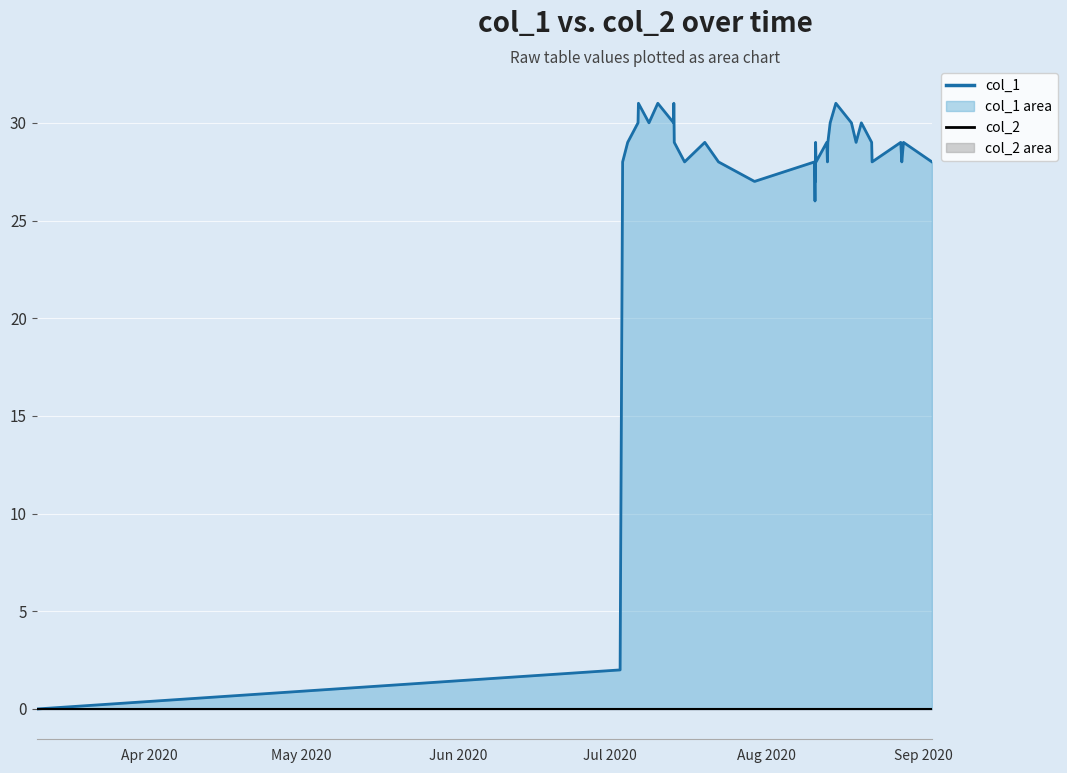

At which category does the chart reach its minimum across all series?

Apr 2020